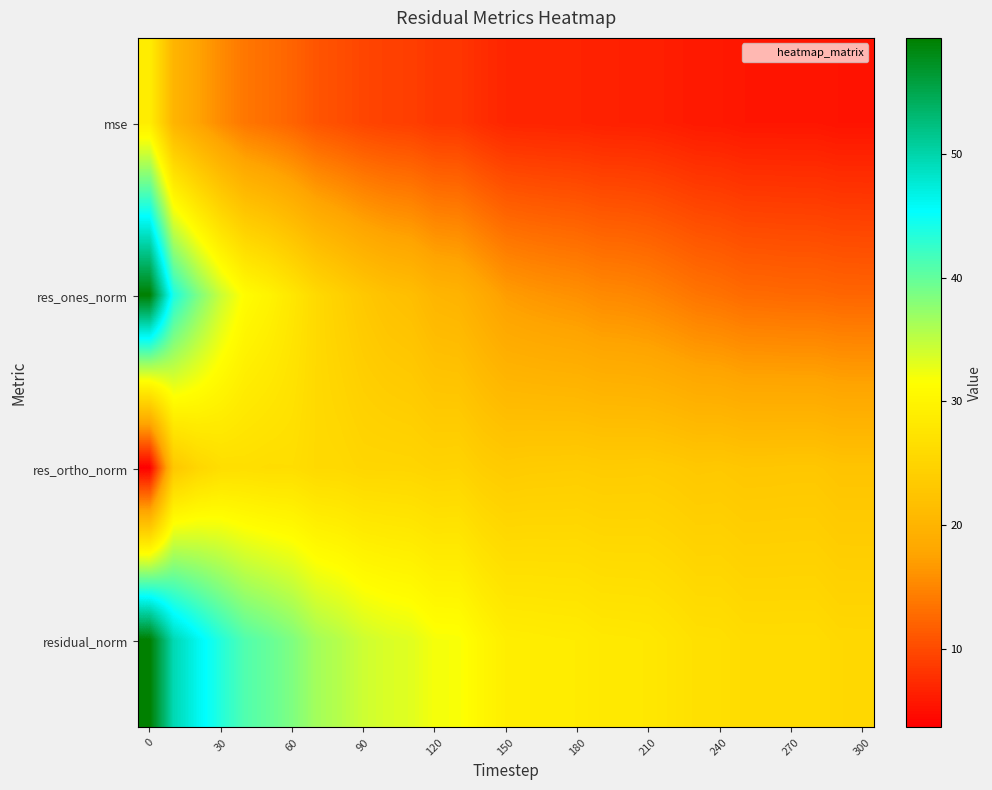

List the series in order of their peak value, highest first.

residual_norm, res_ones_norm, mse, res_ortho_norm